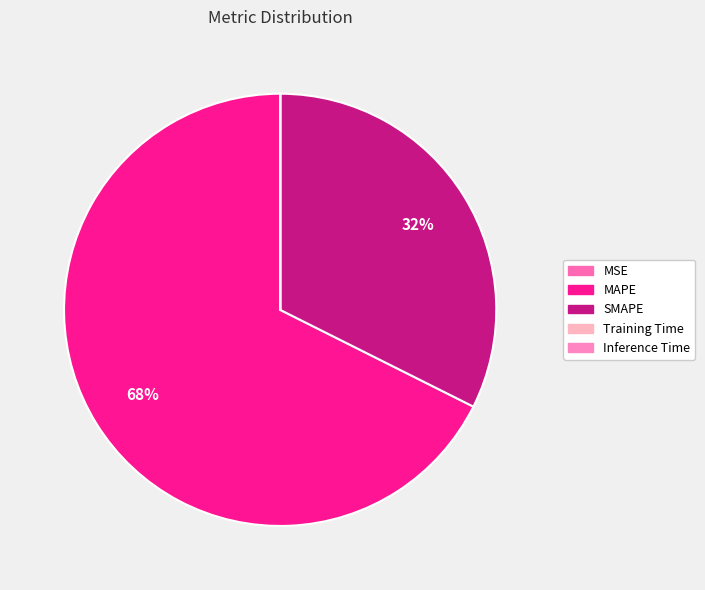

Combined, do Inference Time and MAPE account for over 50%?

Yes